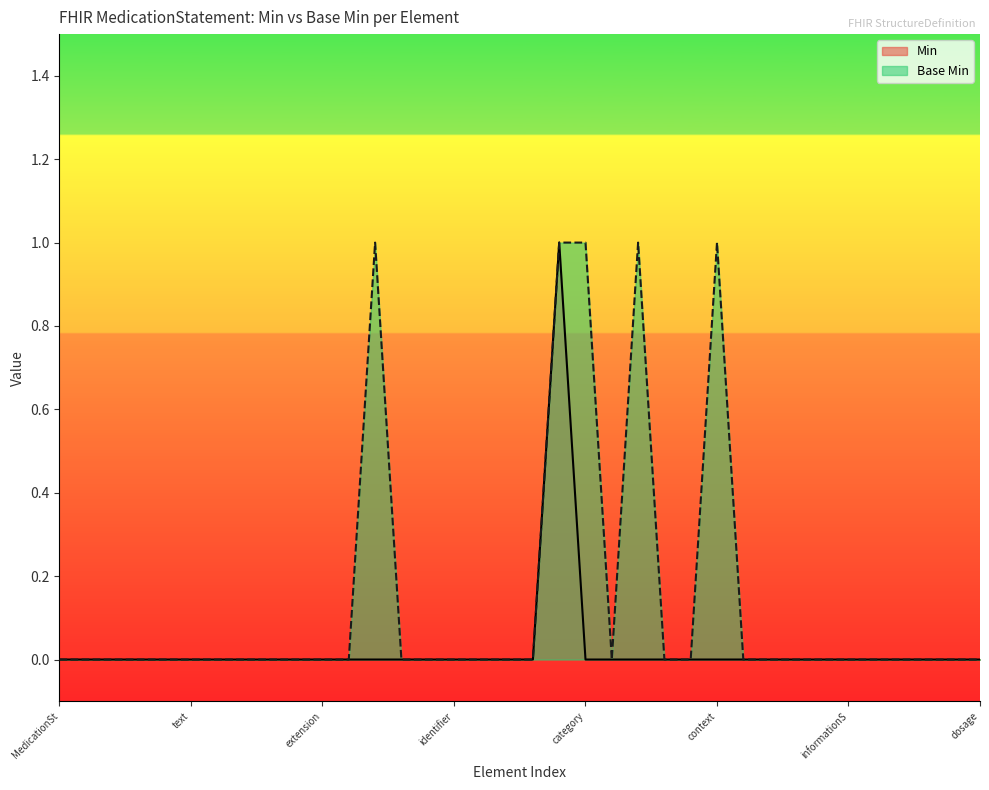

True or false: Min and Base Min intersect in this chart.

False